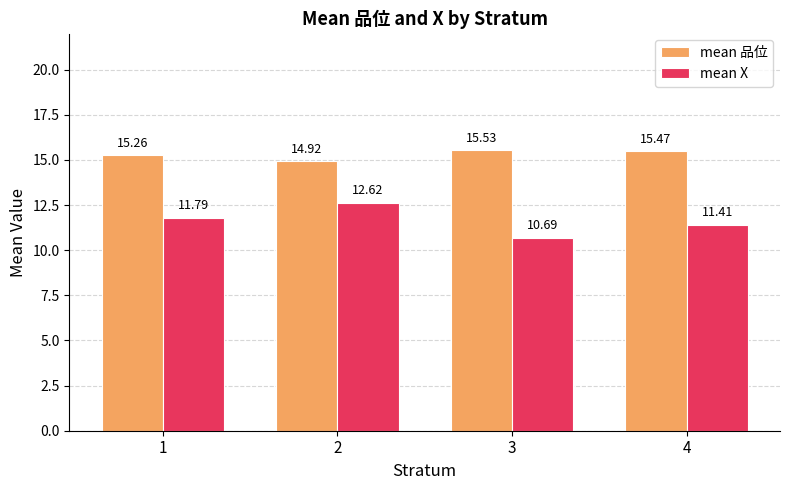

Between 3 and 4, which series saw the biggest shift?

mean X